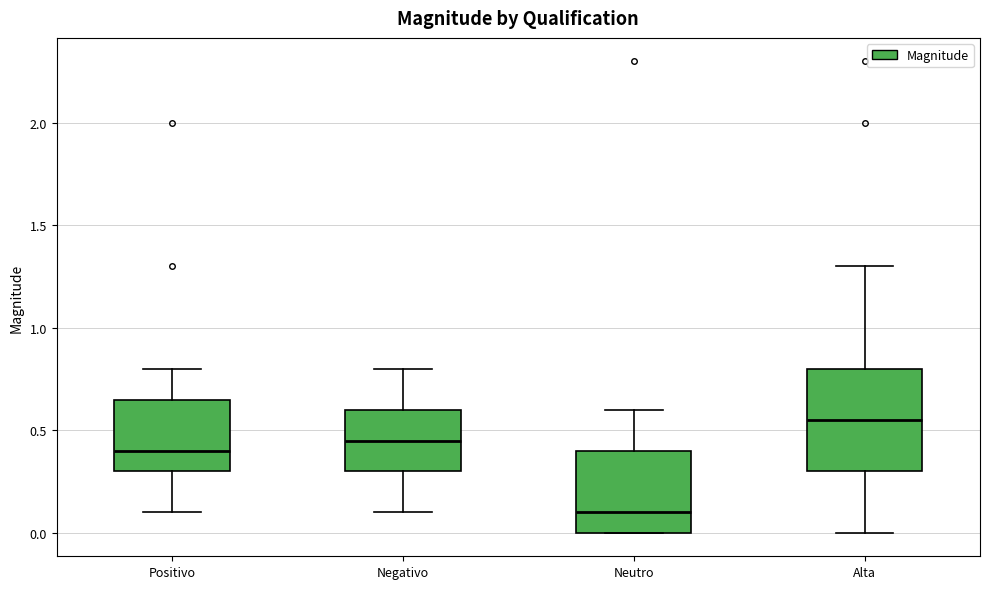

Where is the upper edge of the box for Alta on the y-axis? The values are not printed on the chart, so give them approximately, as read against the axis.

0.80